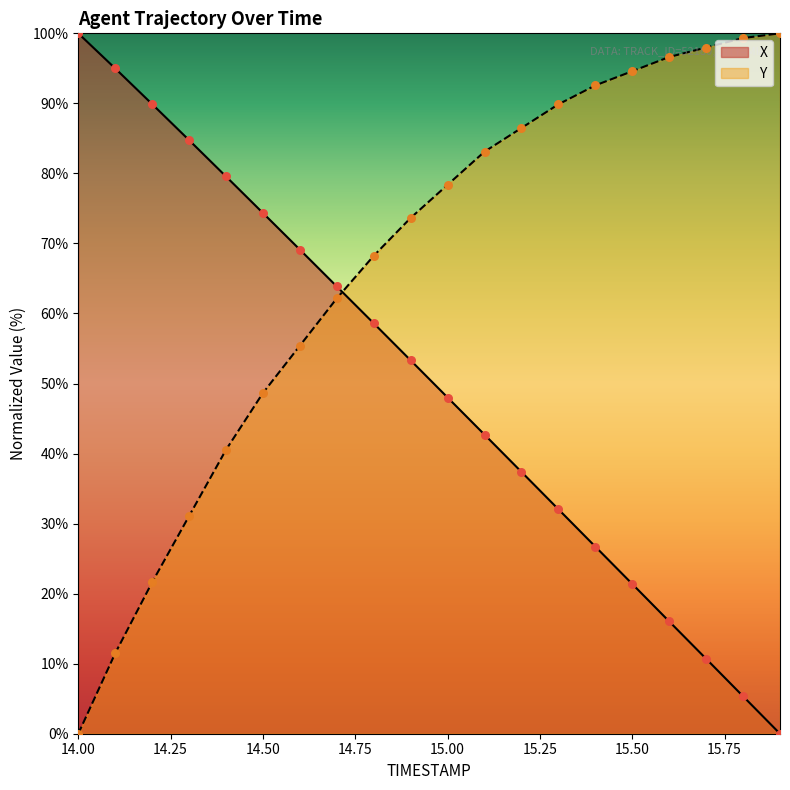

Is the value of X at 14.0 greater than the value of TIMESTAMP at 14.5?

Yes